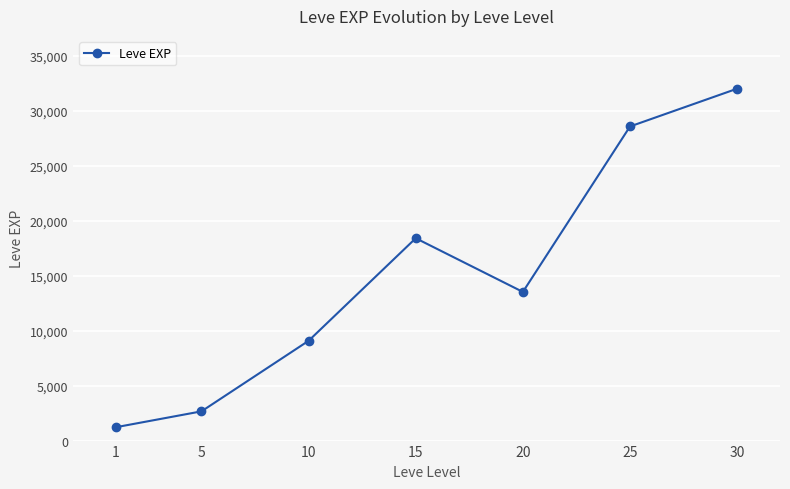

List the labels in order of value, smallest first.

1, 5, 10, 20, 15, 25, 30